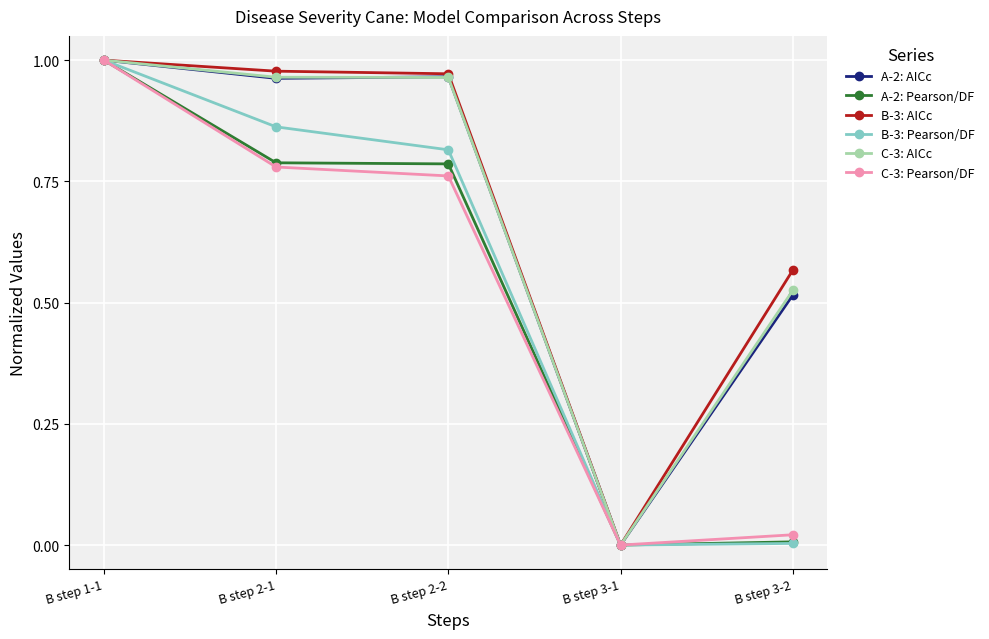

Which label corresponds to the largest value in the chart?

B step 1-1